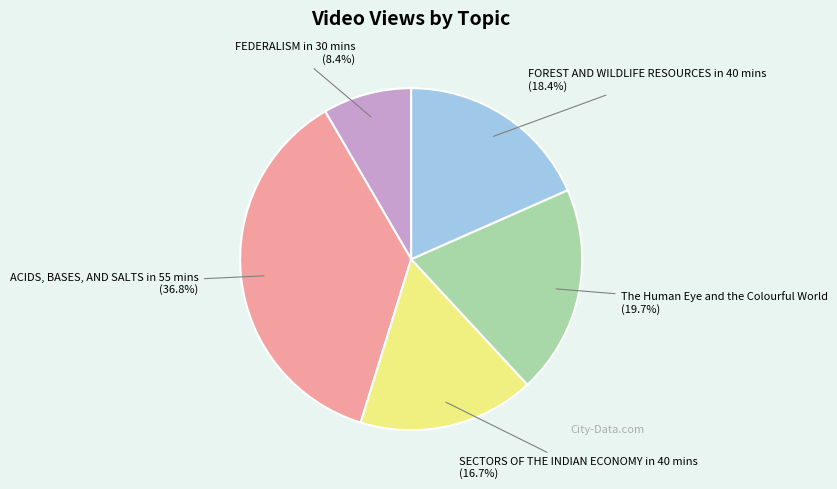

Is it true that FOREST AND WILDLIFE RESOURCES in 40 mins is 18% of the pie?

True